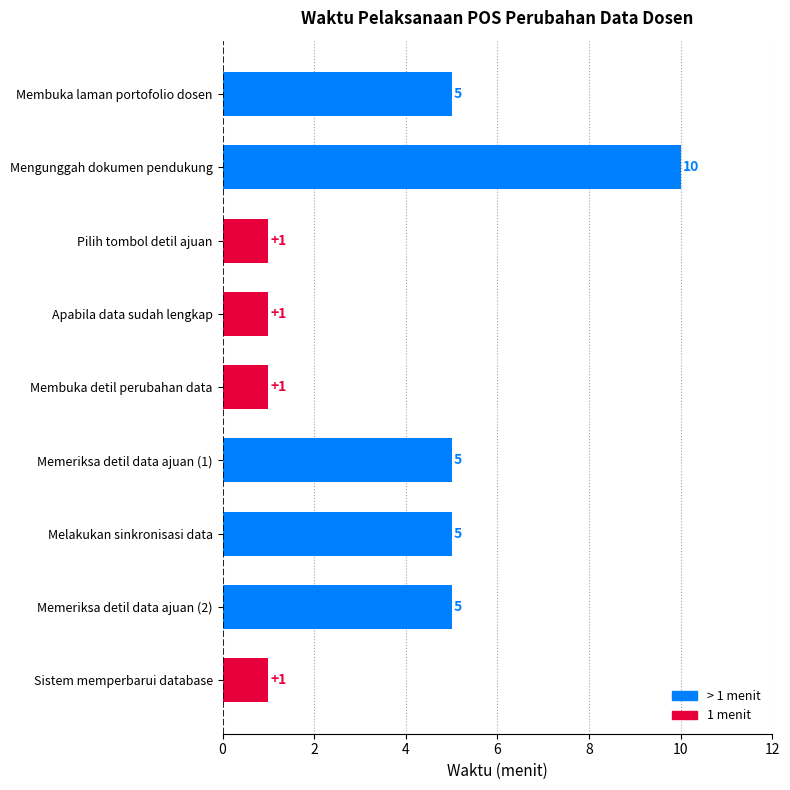

What is the smallest value displayed?

1